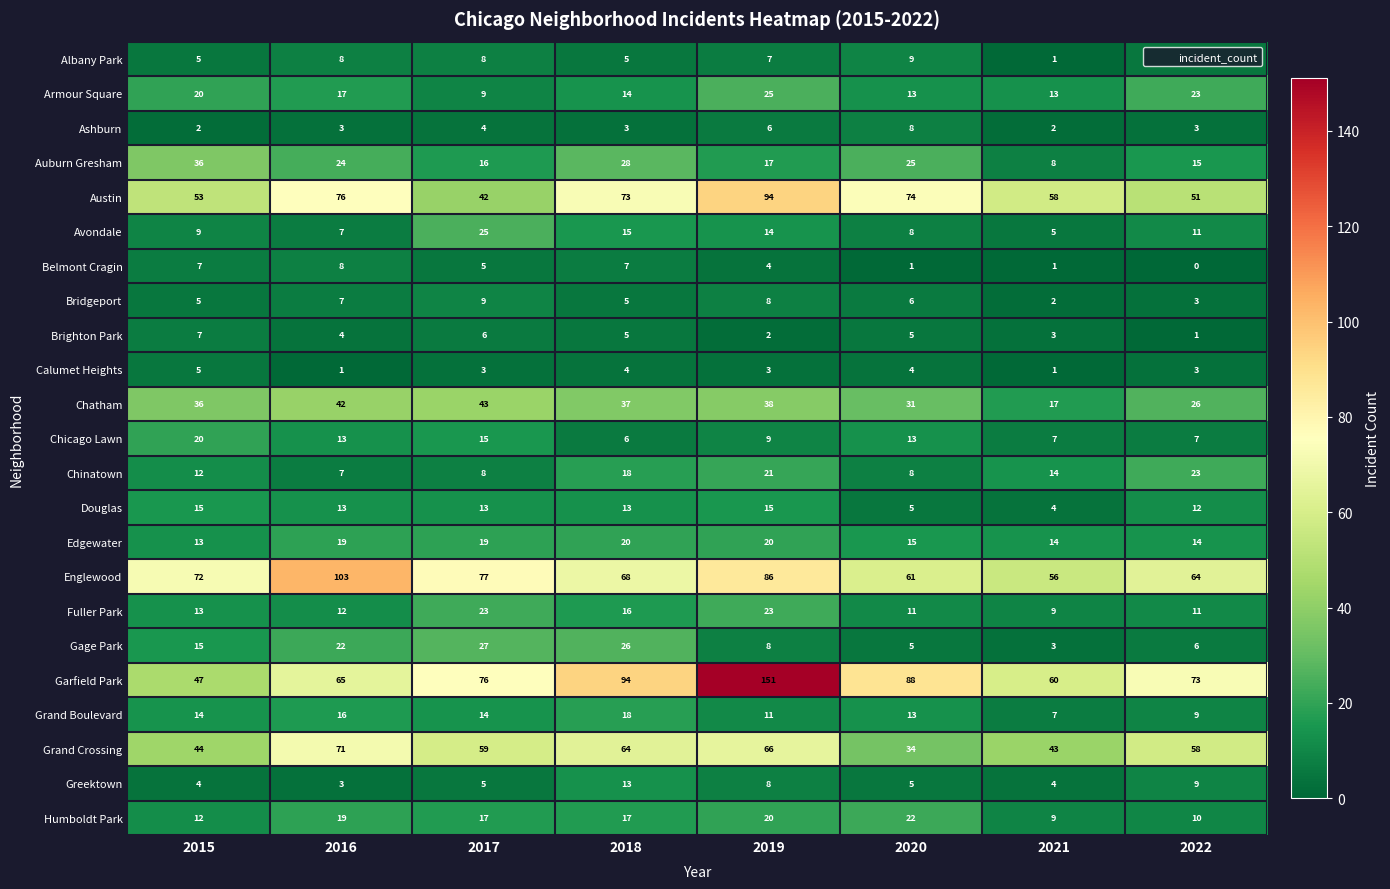

What is the approximate value of Chinatown at 2022, to the nearest 10?

20